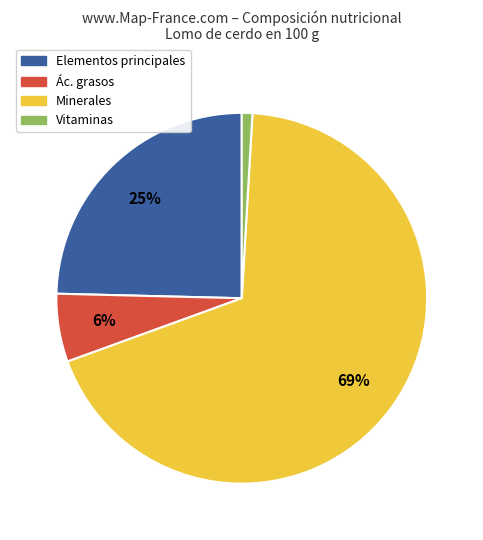

Is the sum of Minerales and Elementos principales greater than half?

Yes